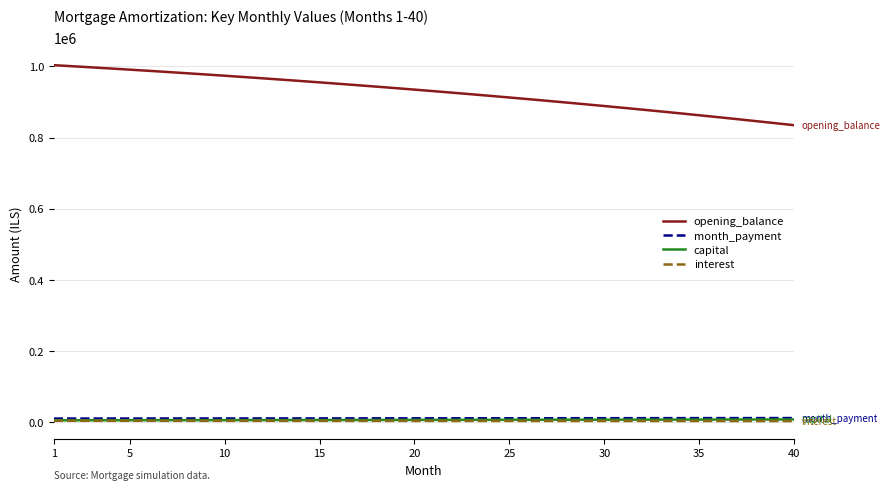

Which series has the largest range (max minus min)?

opening_balance